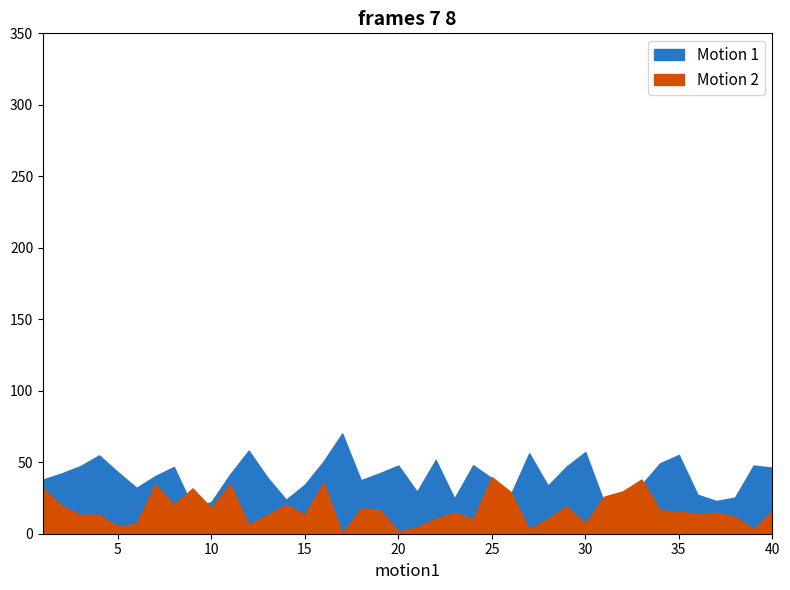

What is the difference between the maximum and minimum values in the Motion 1 series?

51.3